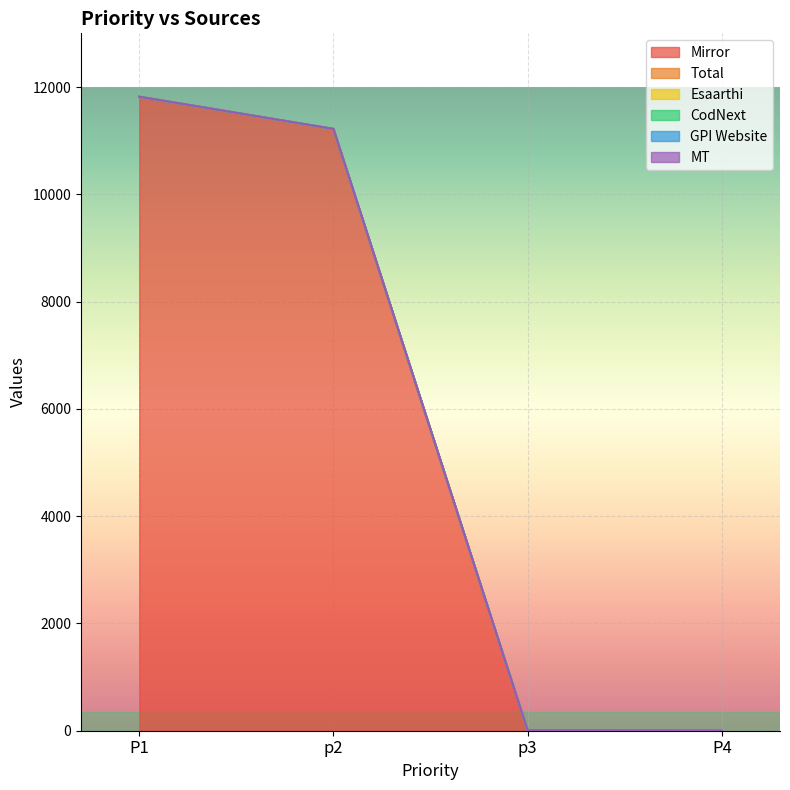

True or false: MT and Total cross at least once.

False